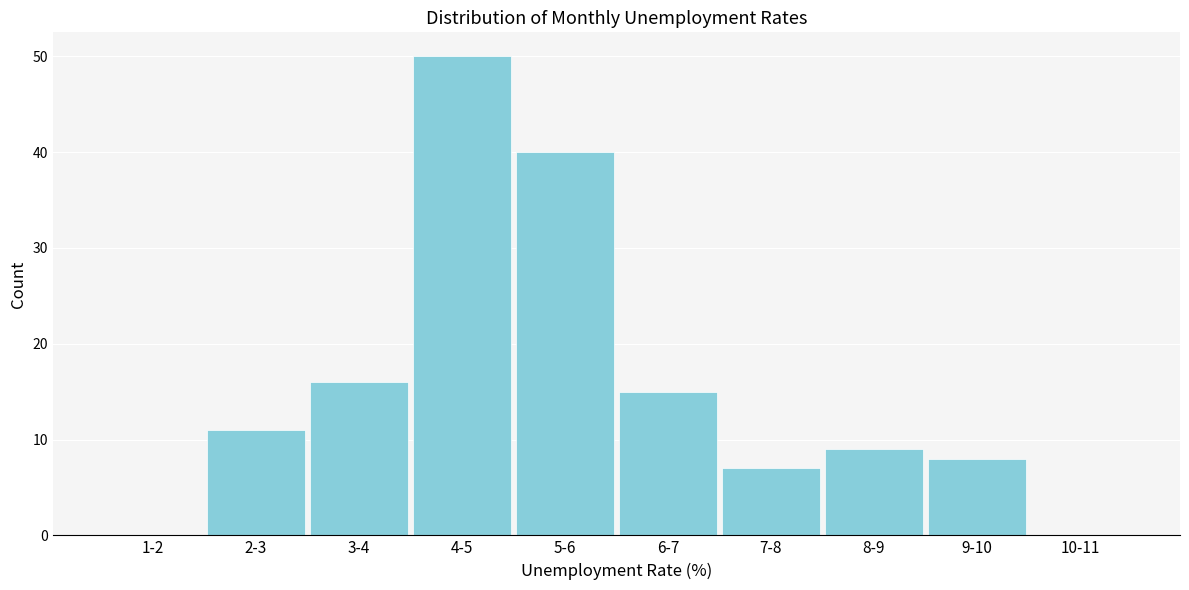

Reading left to right, what are all the values shown in this chart?

1-2=0	2-3=11	3-4=16	4-5=50	5-6=40	6-7=15	7-8=7	8-9=9	9-10=8	10-11=0